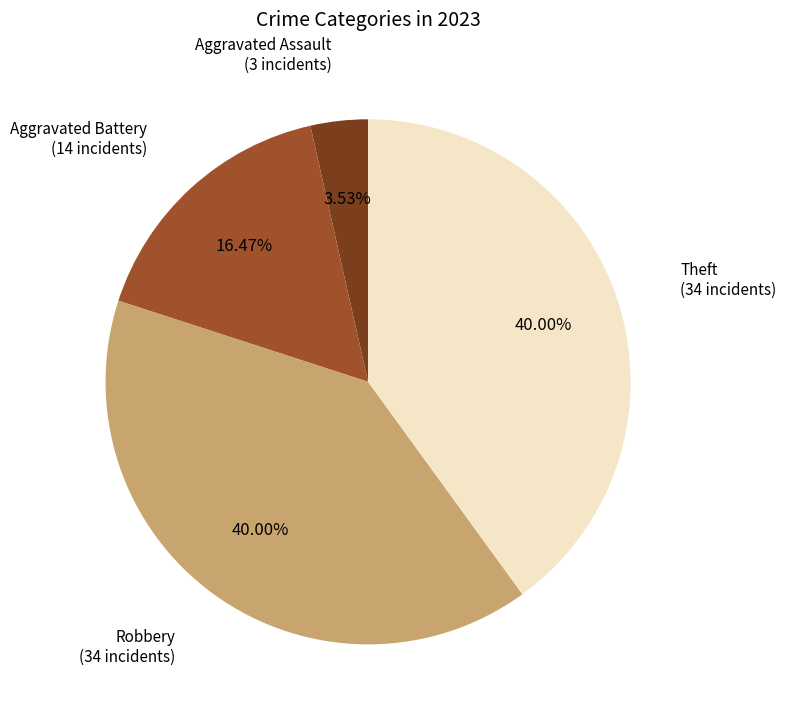

Is there a majority slice in this chart?

No